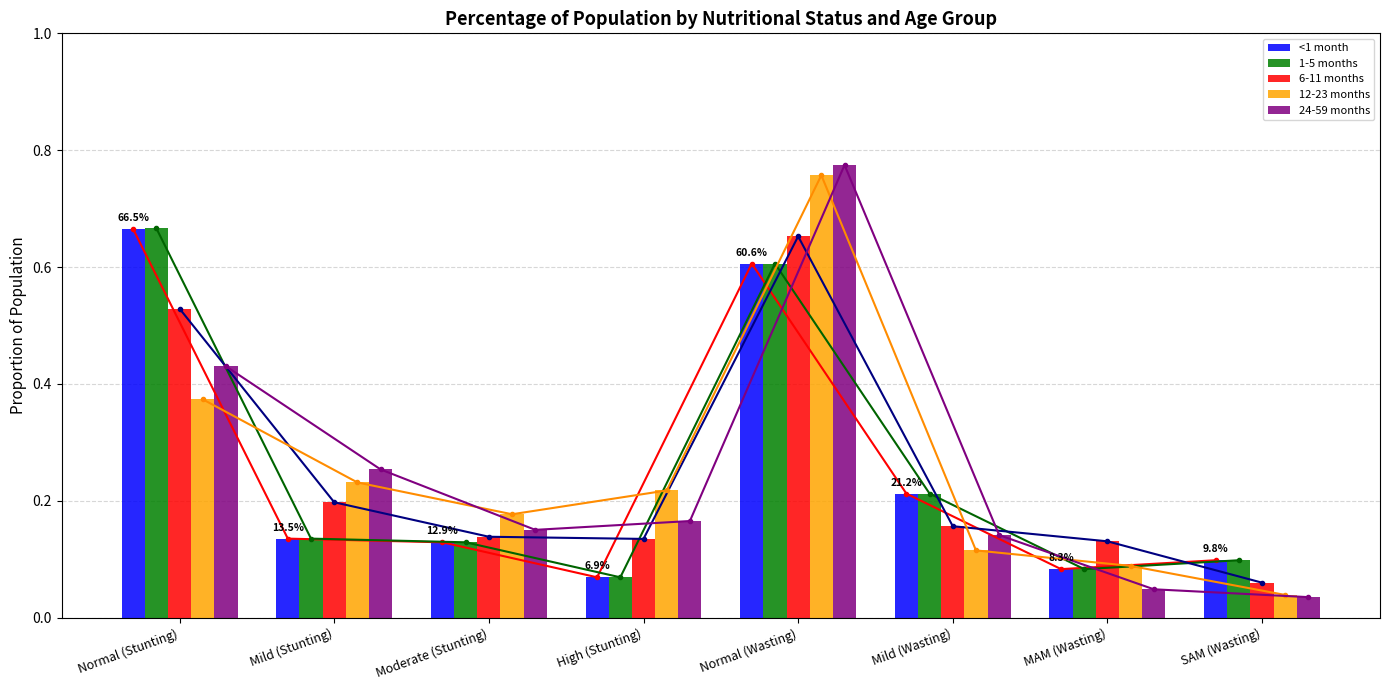

Which has a higher value, Moderate (Stunting) or Normal (Wasting)?

Normal (Wasting)